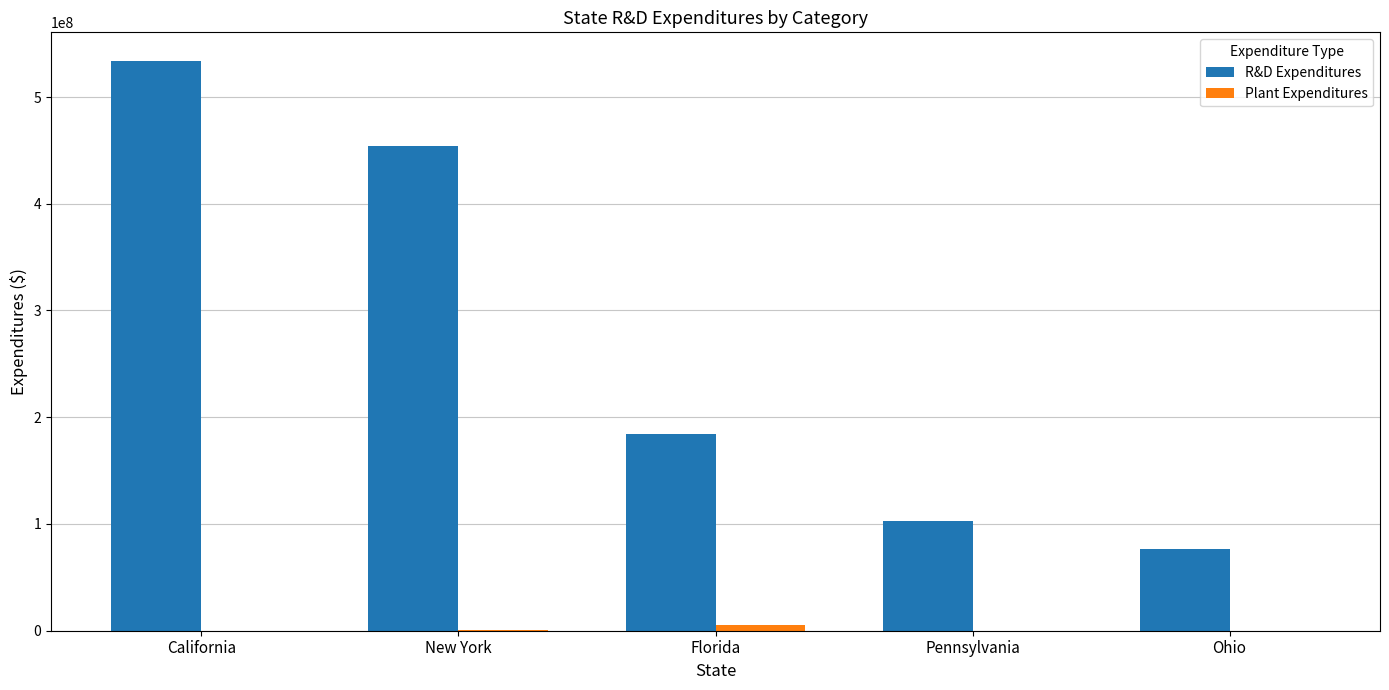

What is the spread (max minus min) of values at New York?

453167331